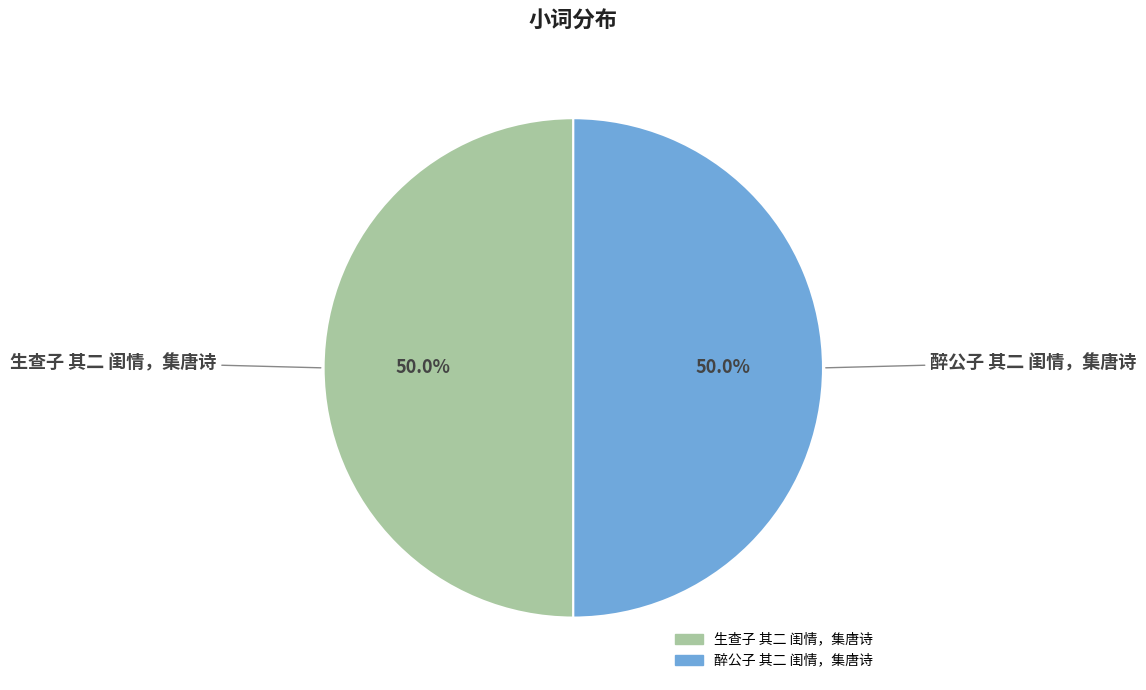

What is the ratio of the value at 生查子 其二 闺情，集唐诗 to the value at 醉公子 其二 闺情，集唐诗?

1.0